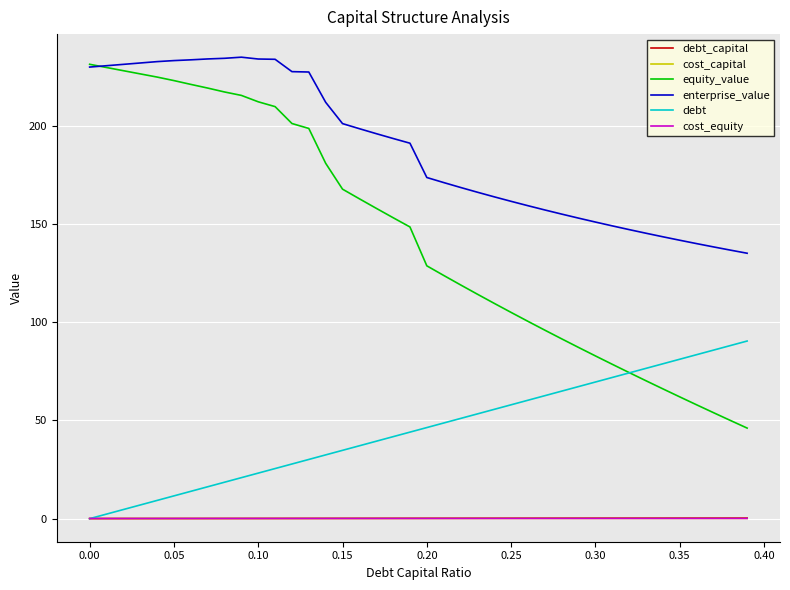

Count the number of categories in the chart.

40